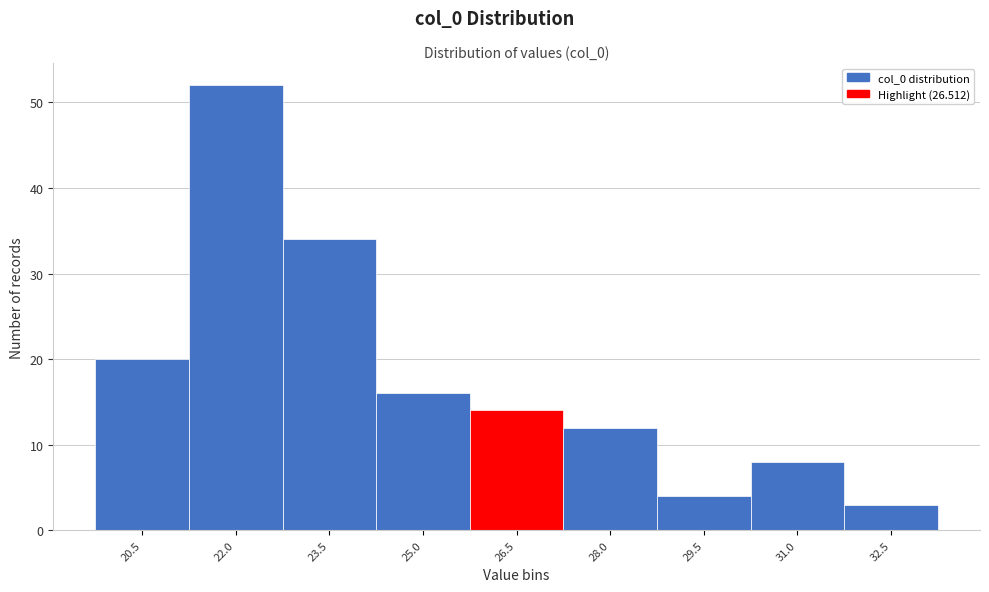

Reading right to left, transcribe all the data shown in this chart.

32.5=3	31.0=8	29.5=4	28.0=12	26.5=14	25.0=16	23.5=34	22.0=52	20.5=20